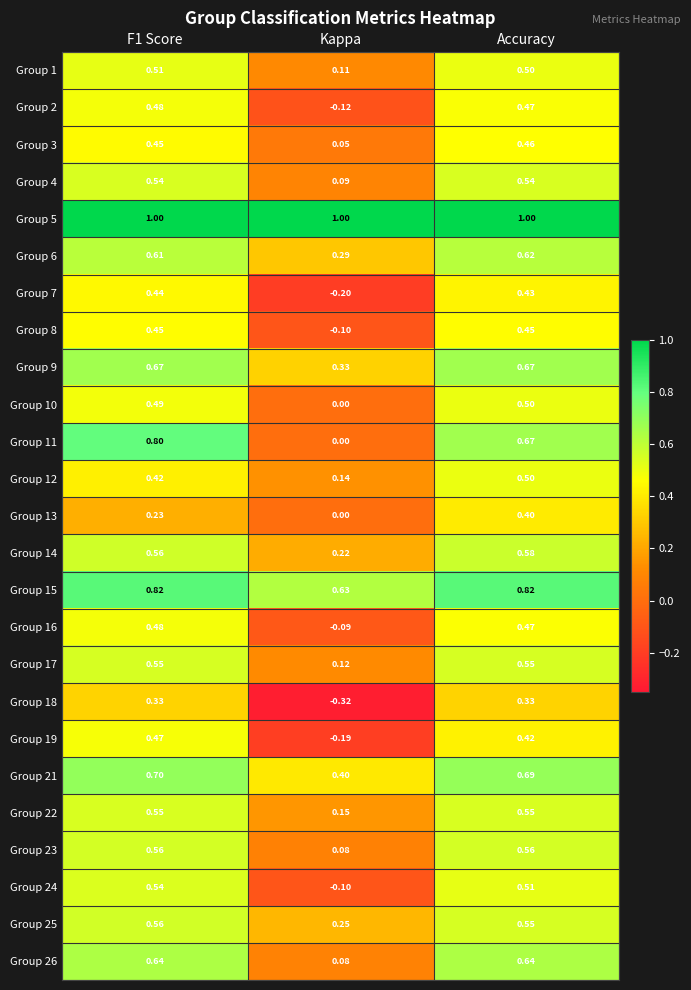

At which category is the sum across all series the highest?

Accuracy